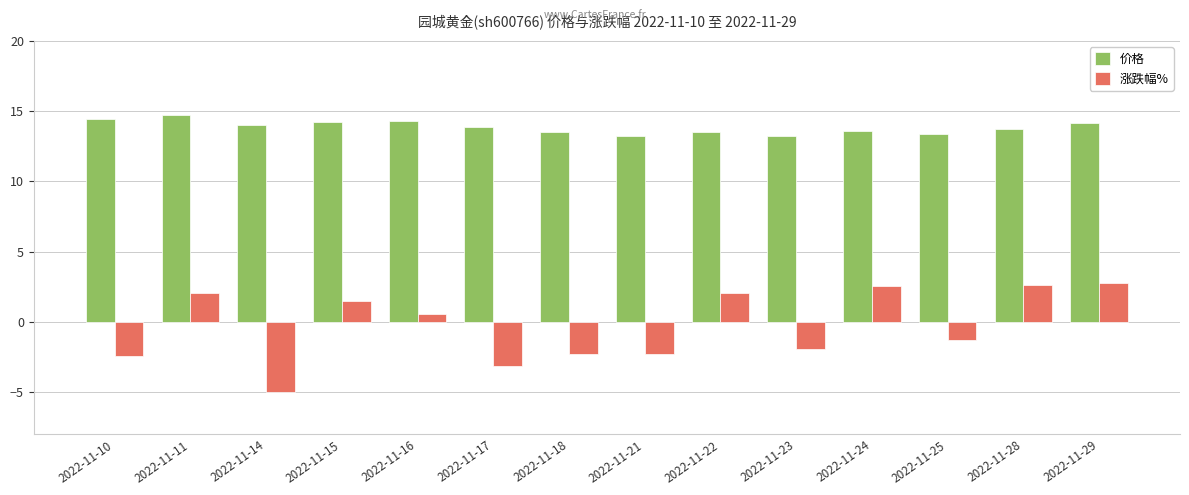

At how many categories does at least one series exceed 9?

14